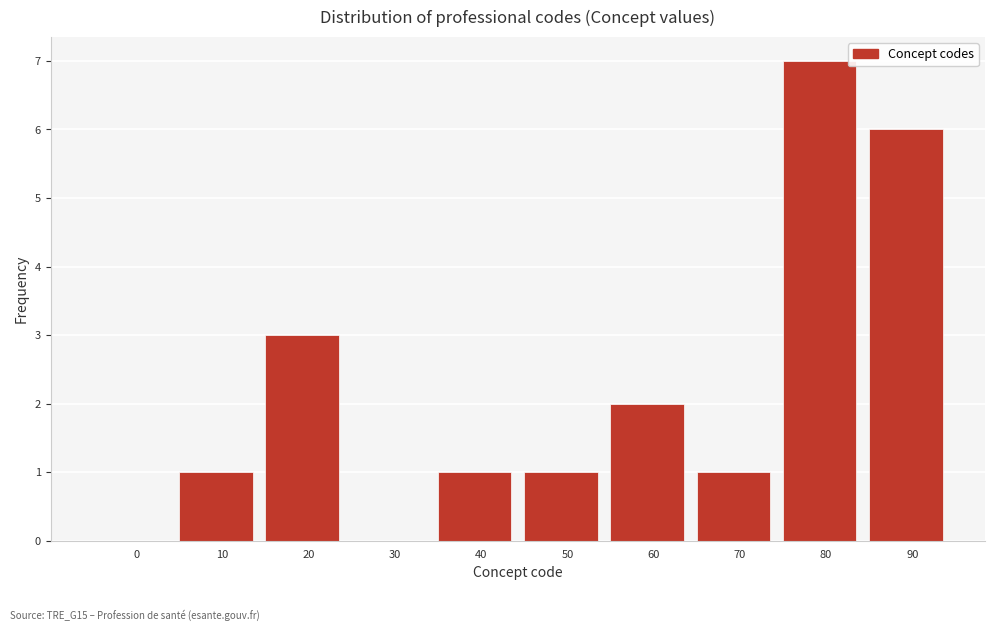

Read the value at 90.

6